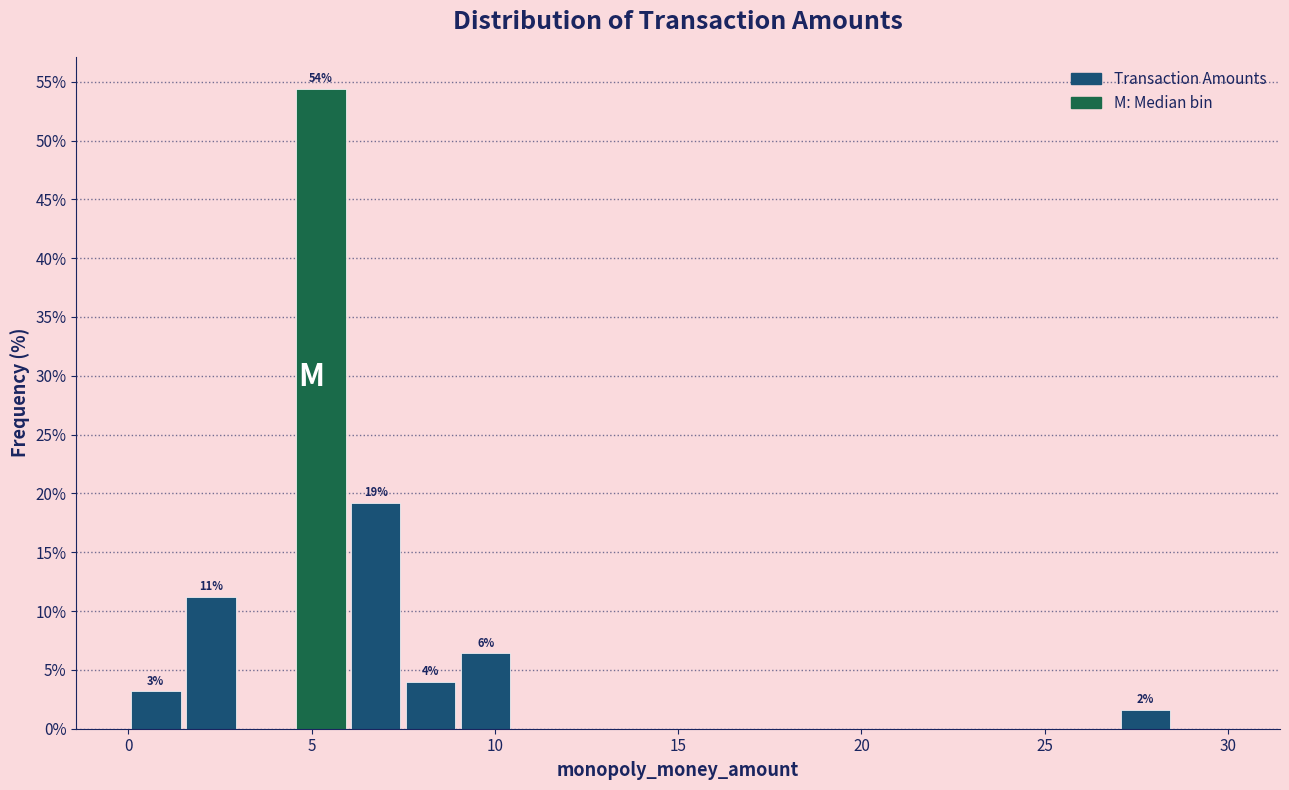

Read against the x-axis, roughly where is the centre of the tallest bar?

5.5